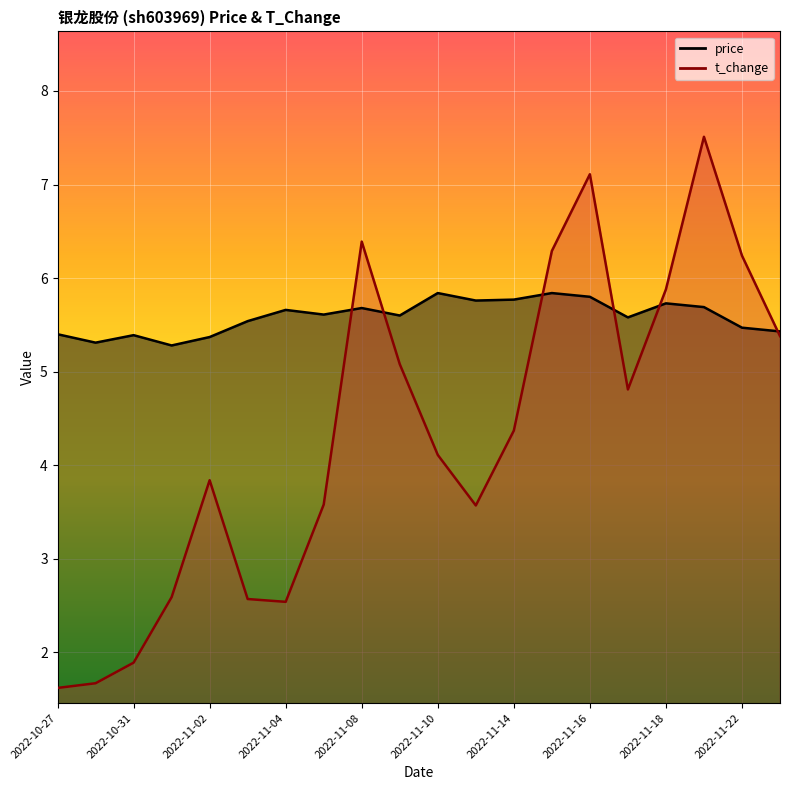

Count the price values in the range 5 to 6.

20